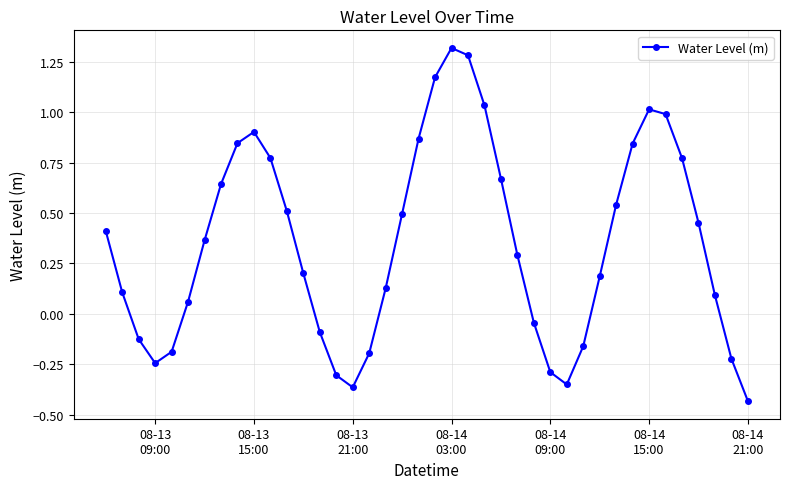

True or false: the data has more than 0 interior local peaks.

True